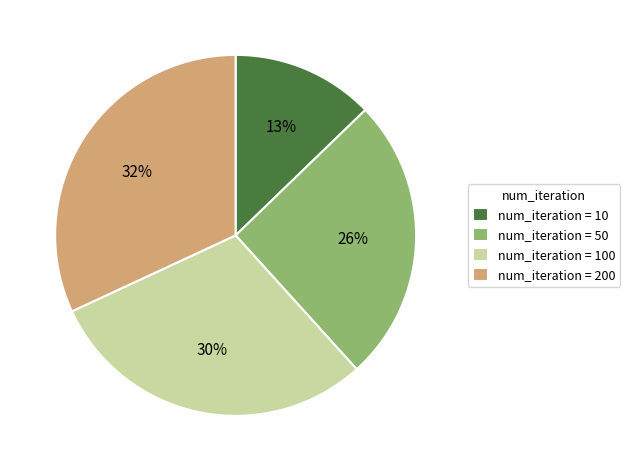

Which slice is the smallest?

num_iteration = 10